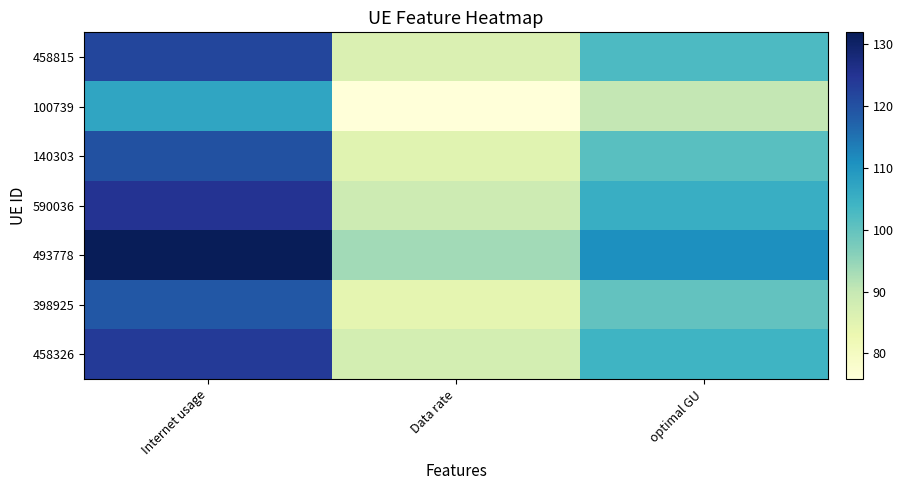

Reading left to right, extract all data points from this chart.

458815: Internet usage=121.6	Data rate=86.2	optimal GU=102.4
100739: Internet usage=107.0	Data rate=75.8	optimal GU=90.1
140303: Internet usage=120.1	Data rate=85.1	optimal GU=101.1
590036: Internet usage=125.1	Data rate=88.6	optimal GU=105.3
493778: Internet usage=131.9	Data rate=93.5	optimal GU=111.0
398925: Internet usage=119.0	Data rate=84.3	optimal GU=100.1
458326: Internet usage=123.7	Data rate=87.6	optimal GU=104.1